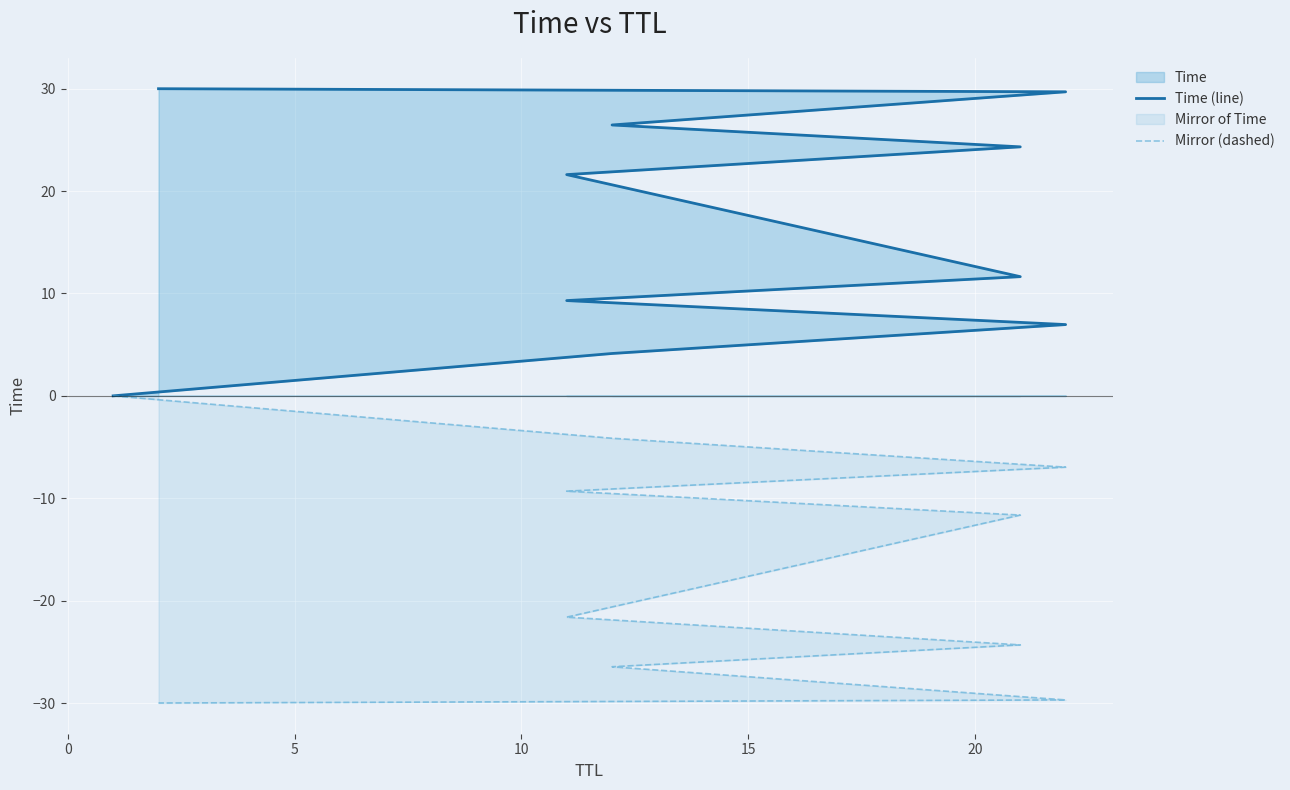

What is the value of the Mirror (dashed) point at the 6th from the left?

-21.6